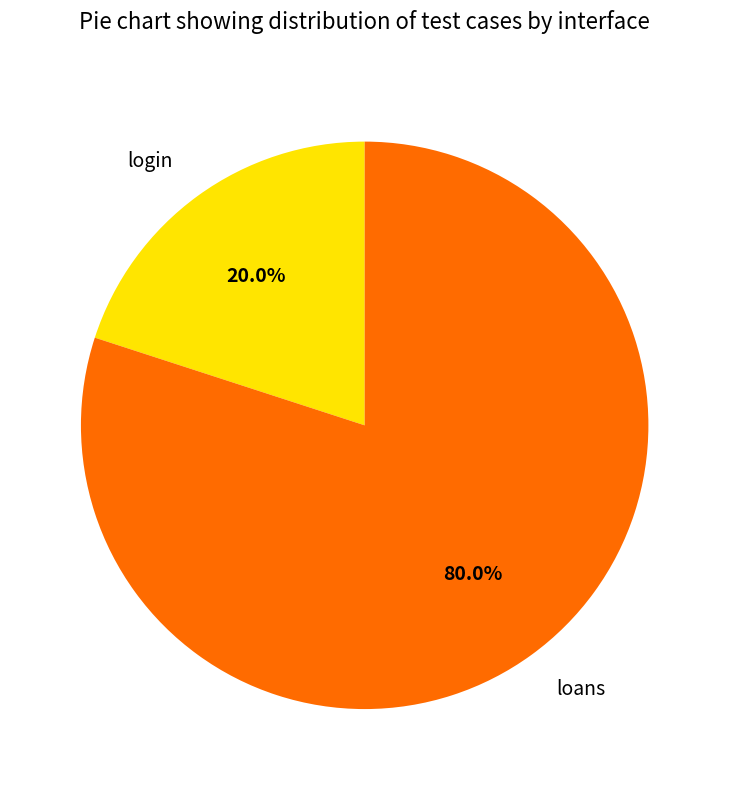

Is it true that login is 20% of the pie?

True